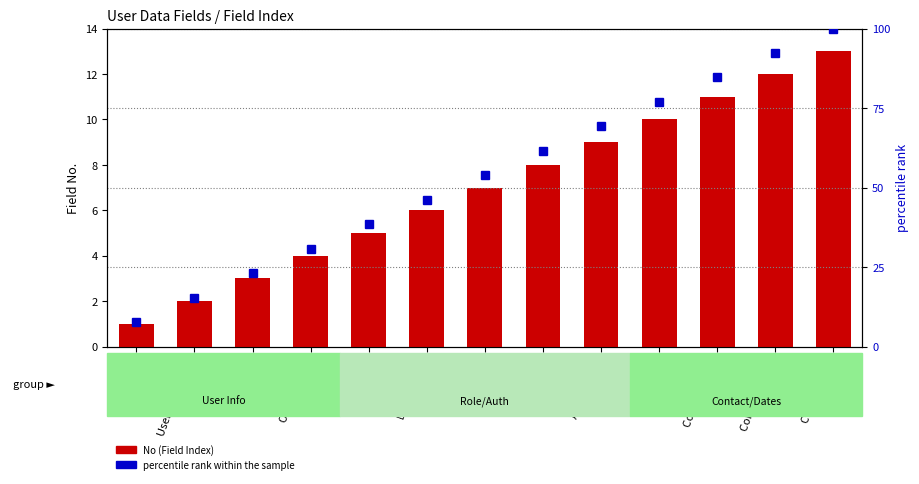

Are the bars grouped side by side (vs. stacked)?

Yes